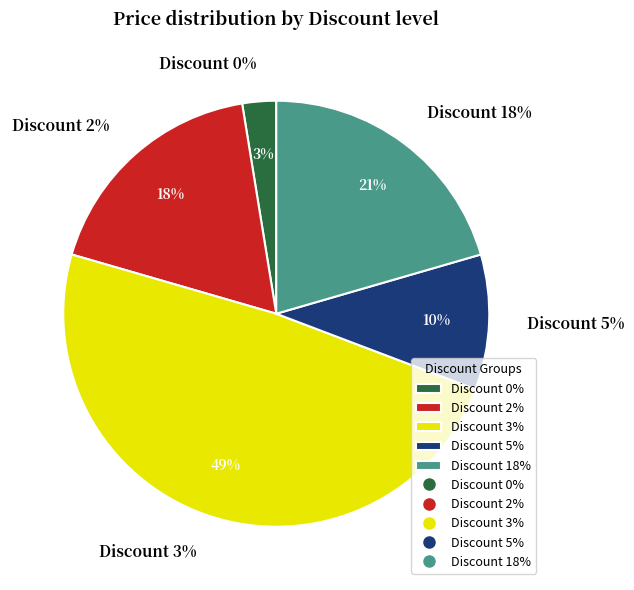

The 18 slice represents 29% of the pie. True or false?

False